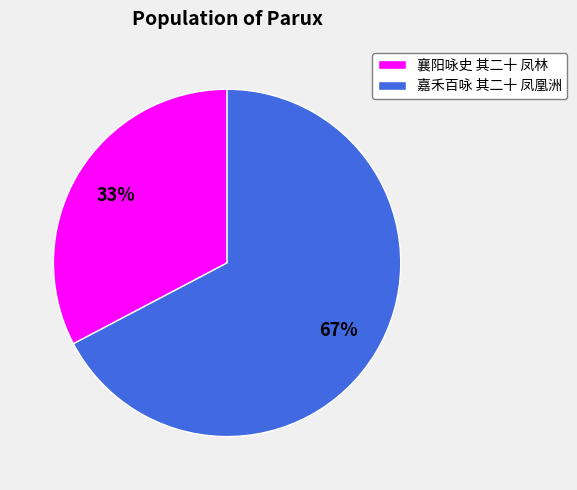

To the nearest percent, what portion does 襄阳咏史 其二十 凤林 represent?

33%